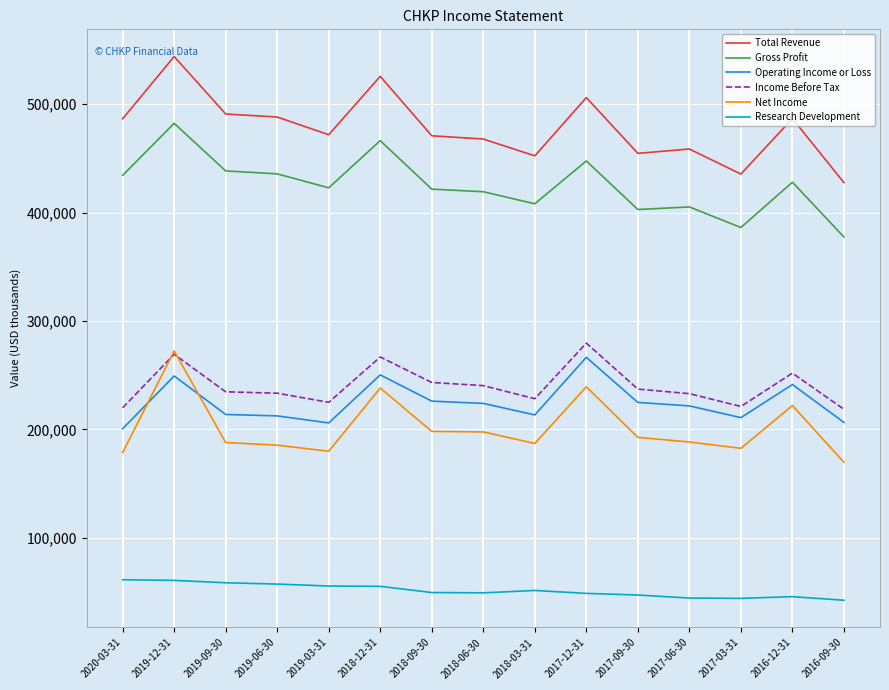

The value of Research Development at 2019-09-30 is 58600. True or false?

True